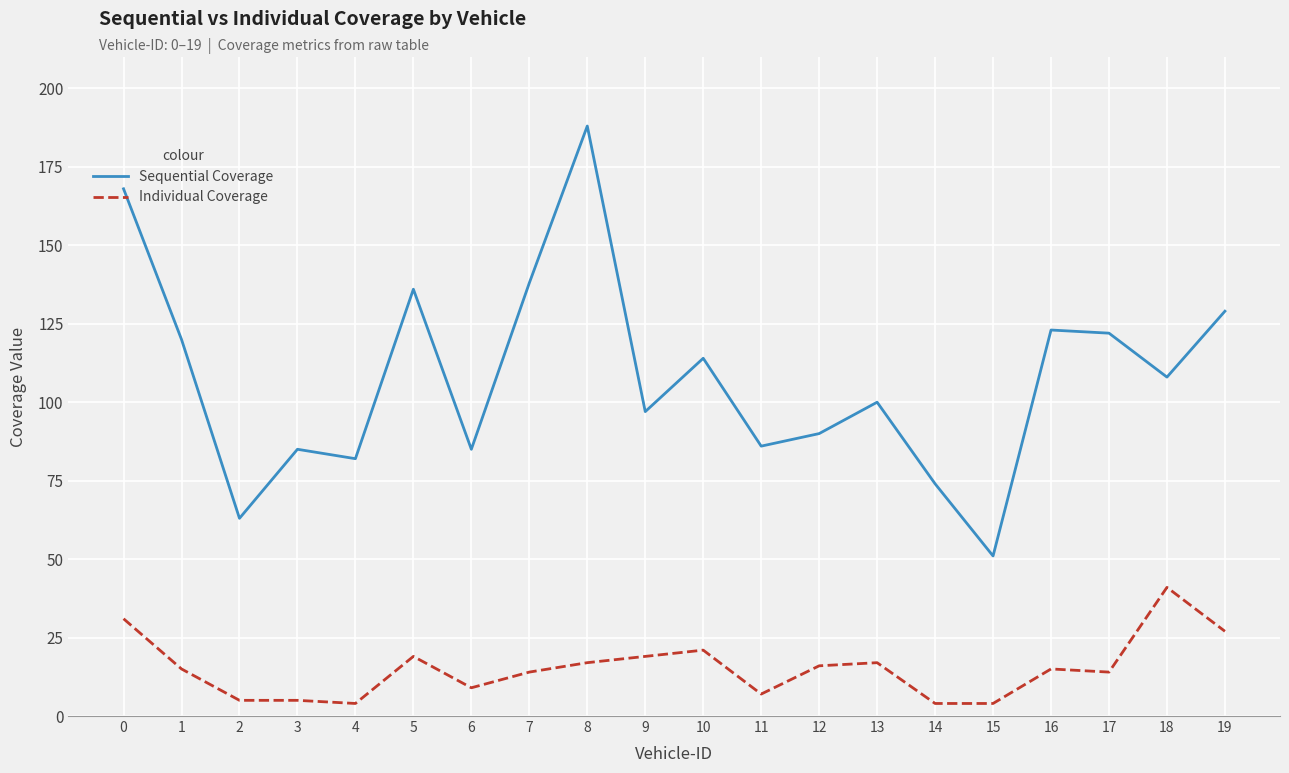

True or false: Sequential Coverage and Individual Coverage cross at least once.

False